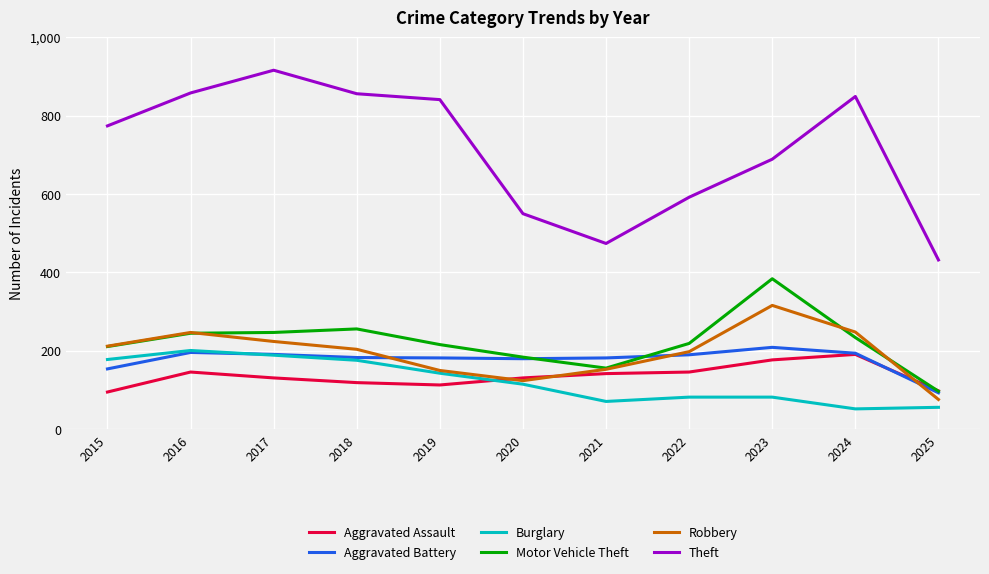

What is the total value across all series at 2018?

1794